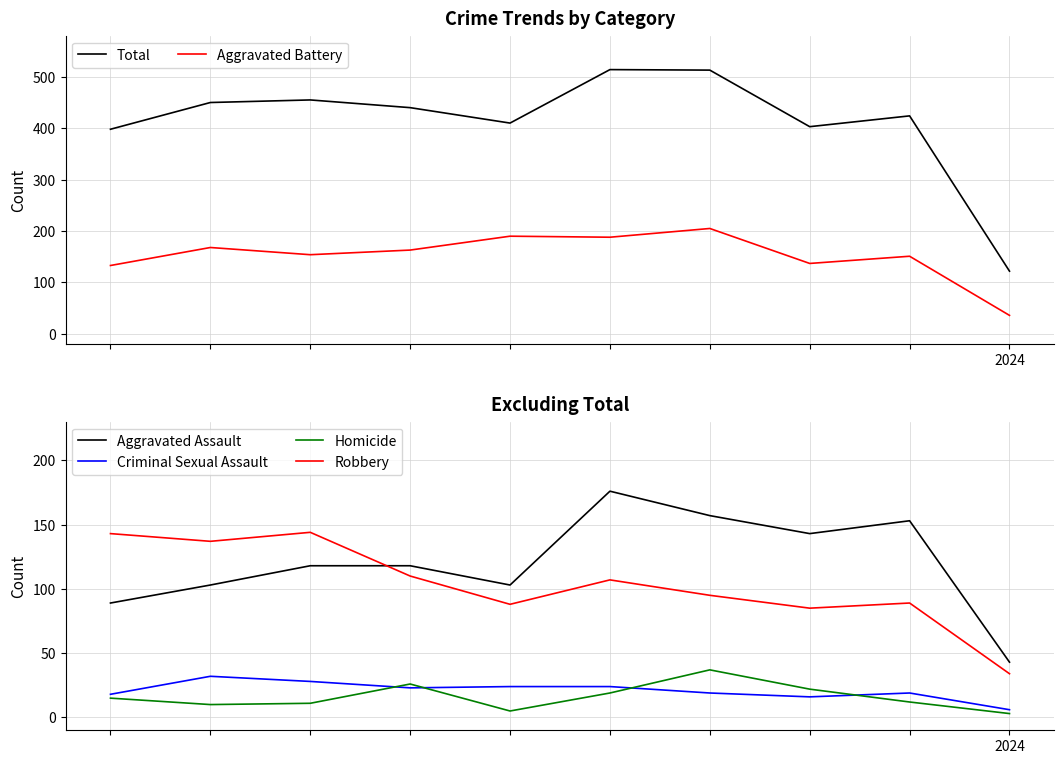

What is the maximum value for Robbery?

144